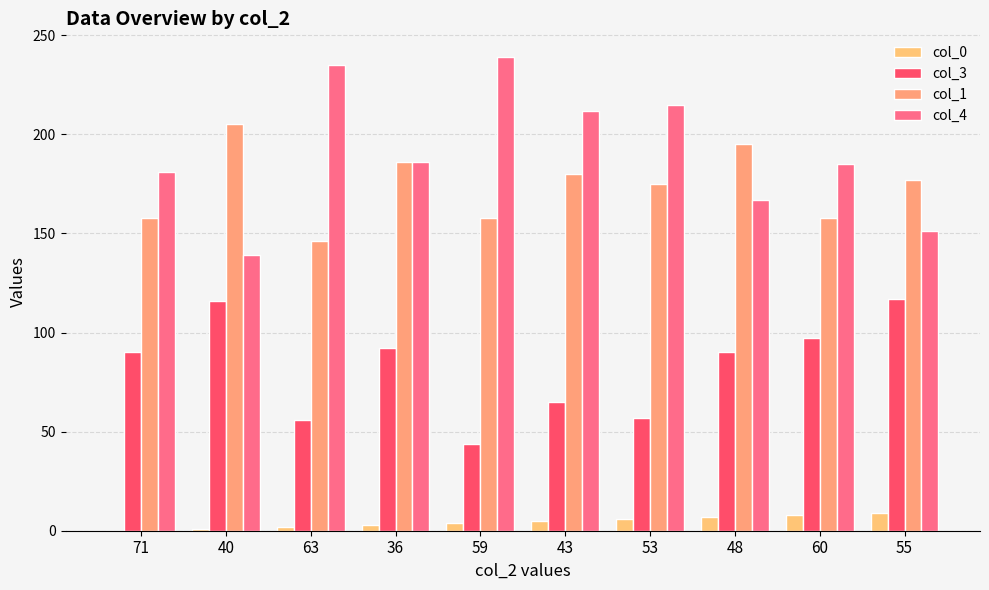

What is the total value across all series at 40?

461